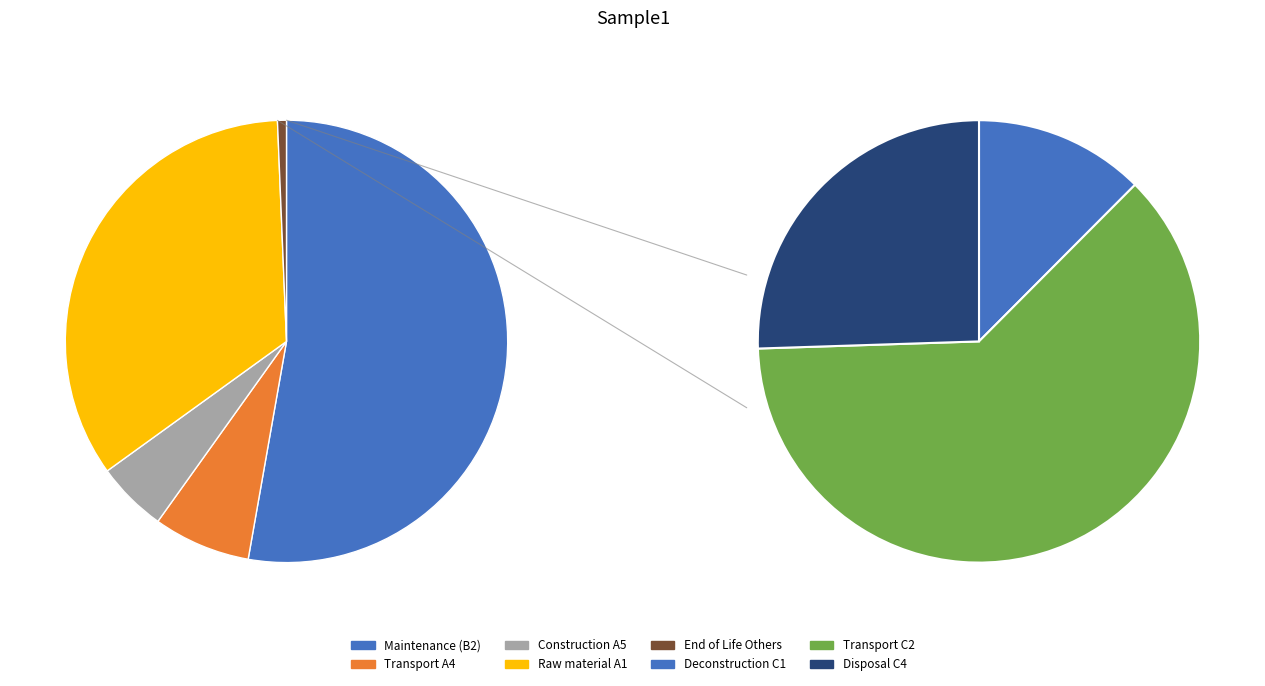

Does Maintenance (B2) account for over 50% of the chart?

Yes